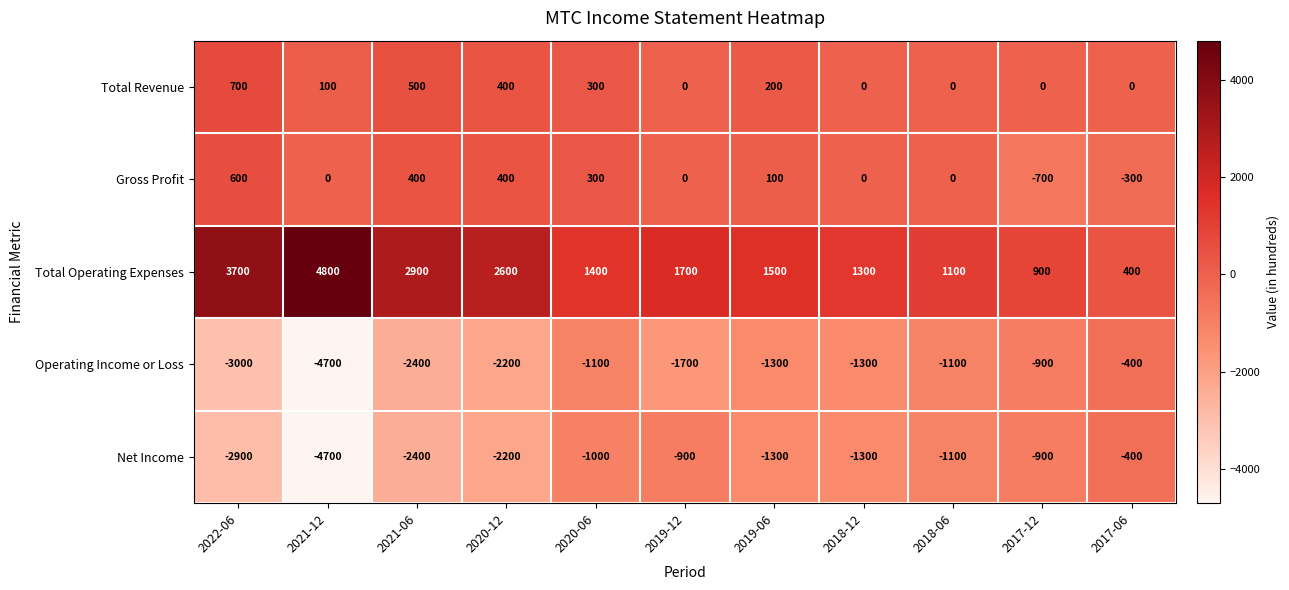

What is the sum of all Gross Profit values?

800